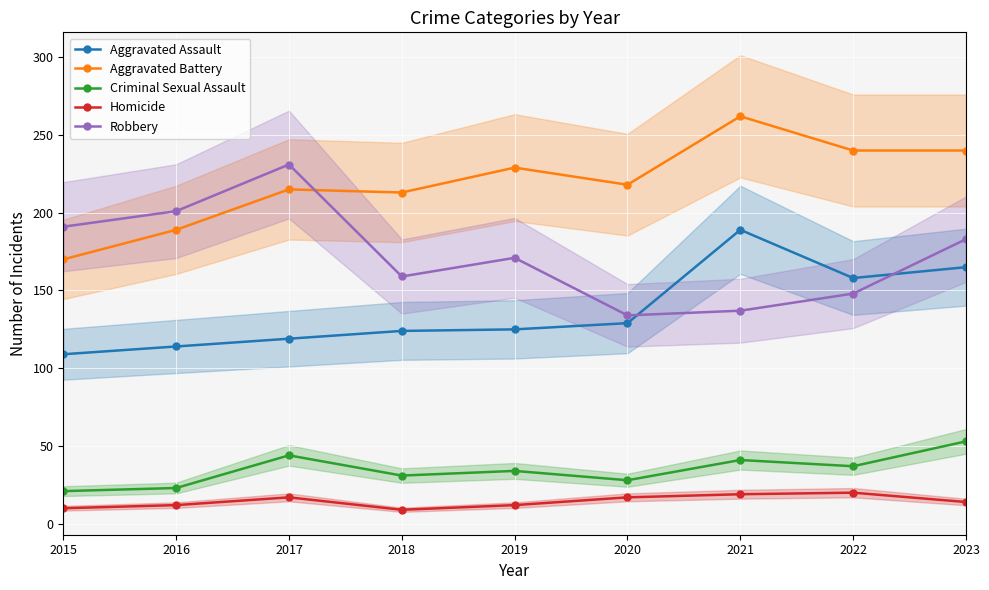

What is the value of the Criminal Sexual Assault point at the 6th from the left?

28